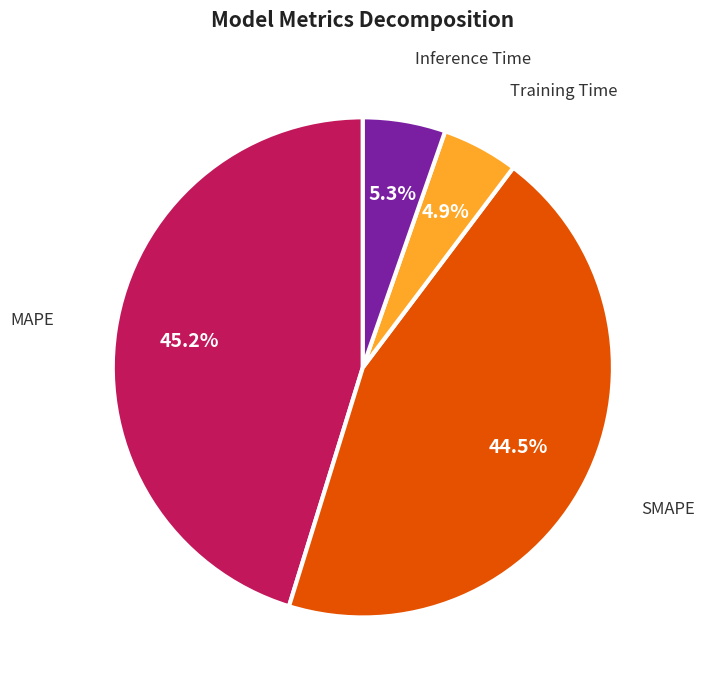

The Training Time slice represents 5% of the pie. True or false?

True